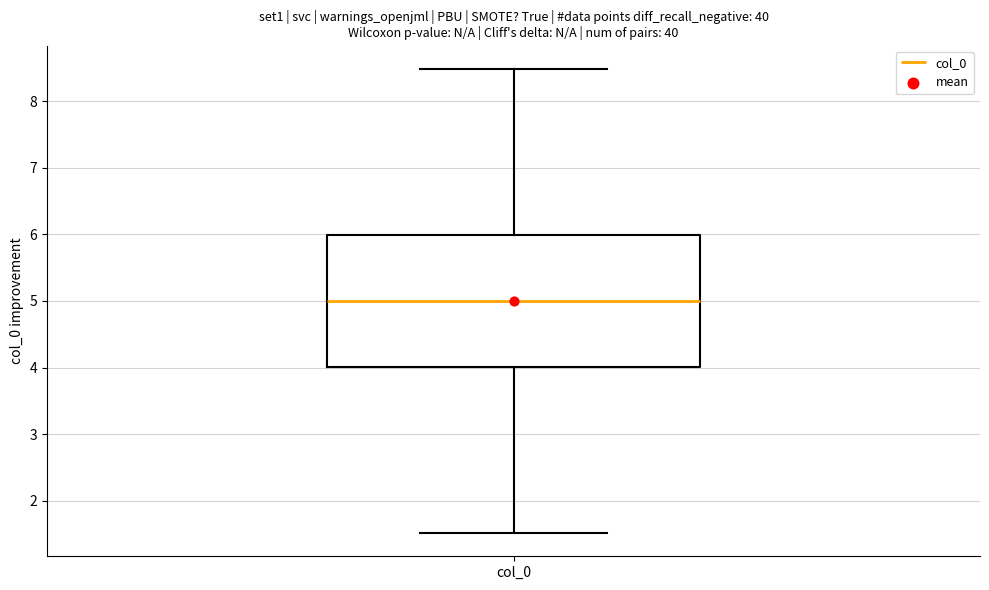

Transcribe this box plot: give where the median line is, the range the box spans, and where the two whiskers end, as read against the y-axis. The values are not printed on the chart, so give them approximately, as read against the axis.

median 5.0, box 4.0 to 6.0, whiskers 1.5 to 8.5